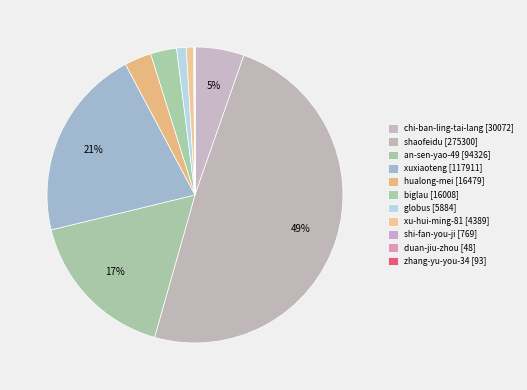

To the nearest percent, what is the combined percentage of globus and xu-hui-ming-81?

2%